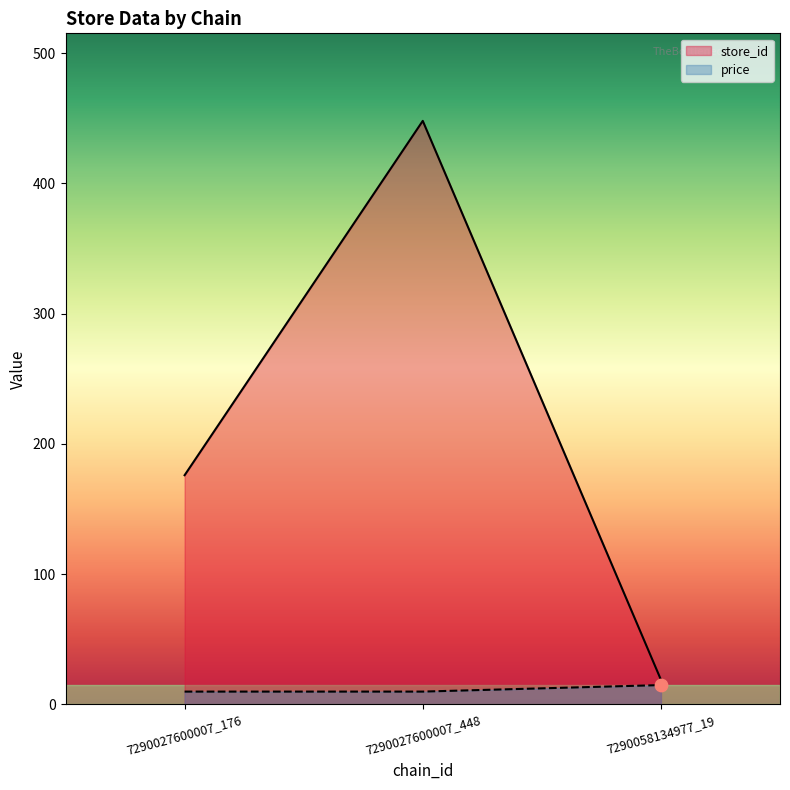

Which series reaches the maximum Y coordinate?

store_id